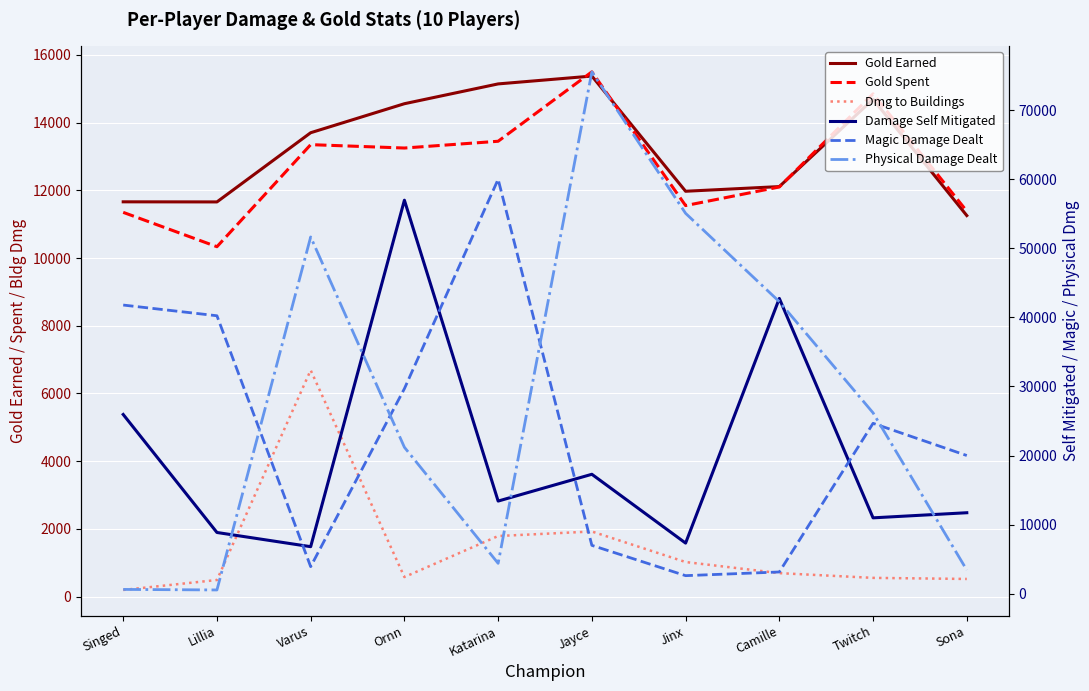

What are all the series names shown in the legend?

Gold Earned, Gold Spent, Dmg to Buildings, Damage Self Mitigated, Magic Damage Dealt, Physical Damage Dealt